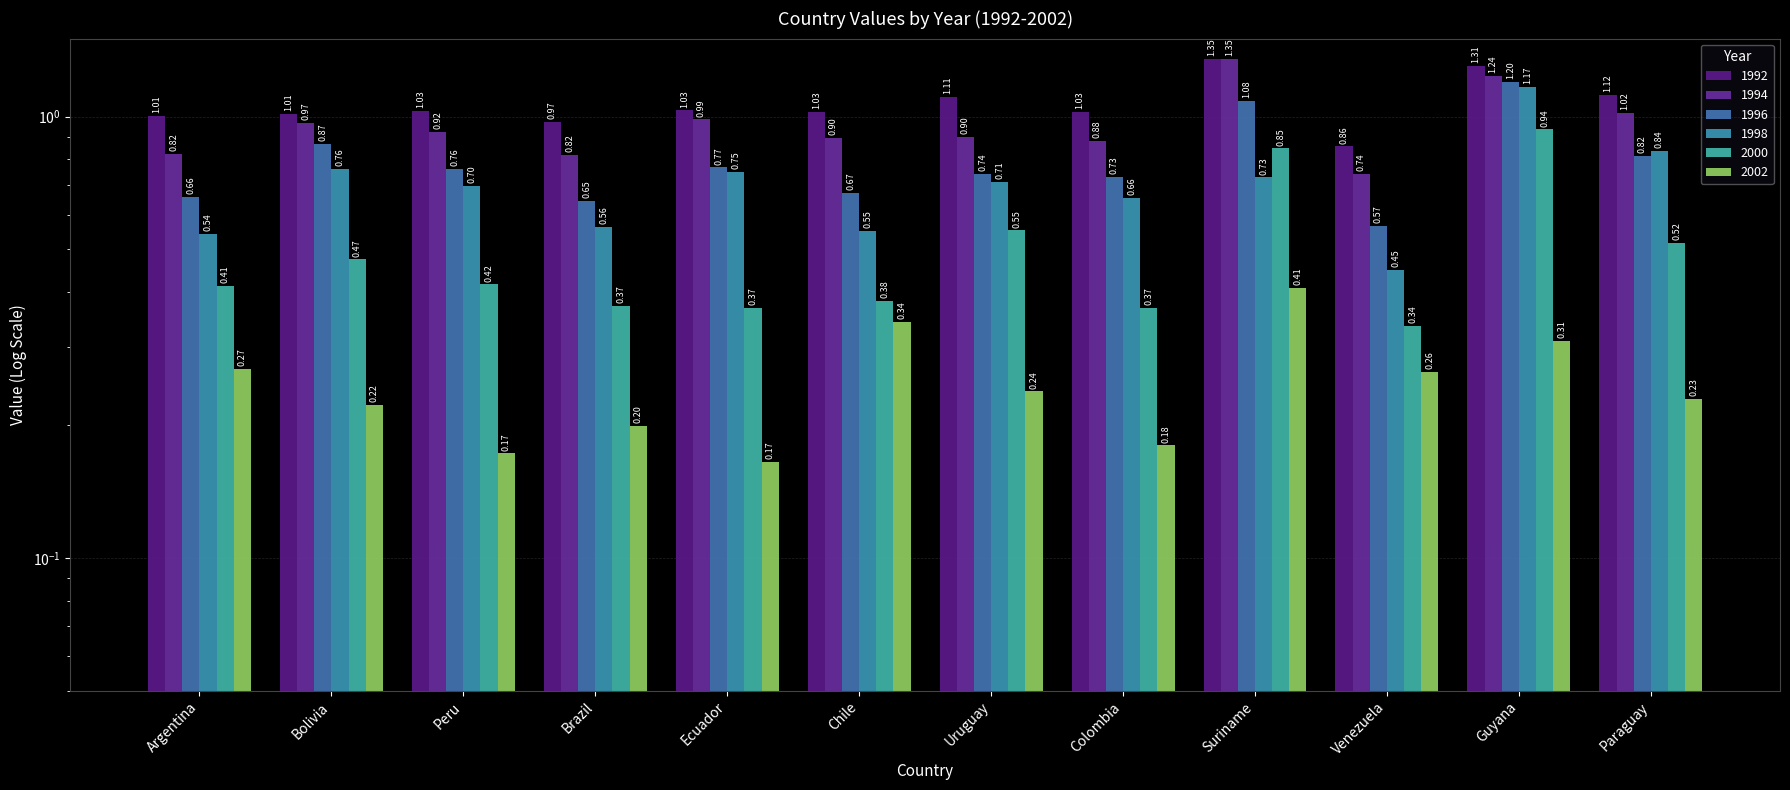

True or false: 1998 has a value of 0.2 at Argentina.

False